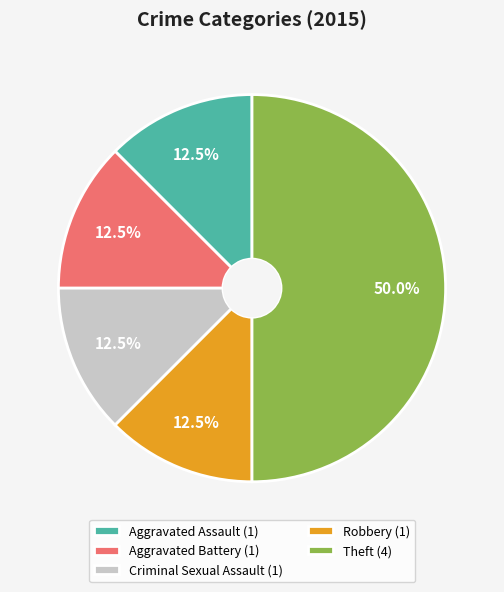

Combined, do Theft (4) and Aggravated Assault (1) account for over 50%?

Yes